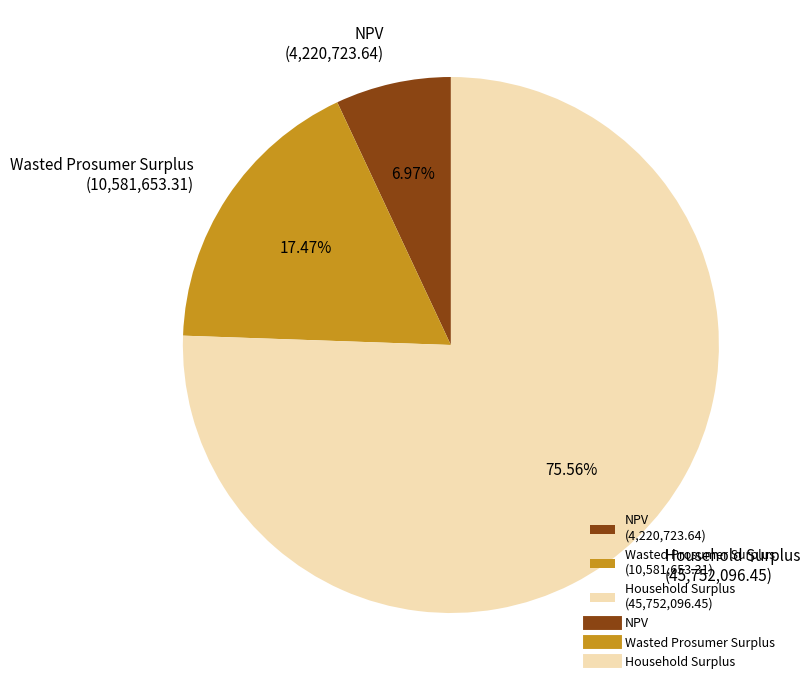

True or false: Household Surplus accounts for 76% of the total.

True